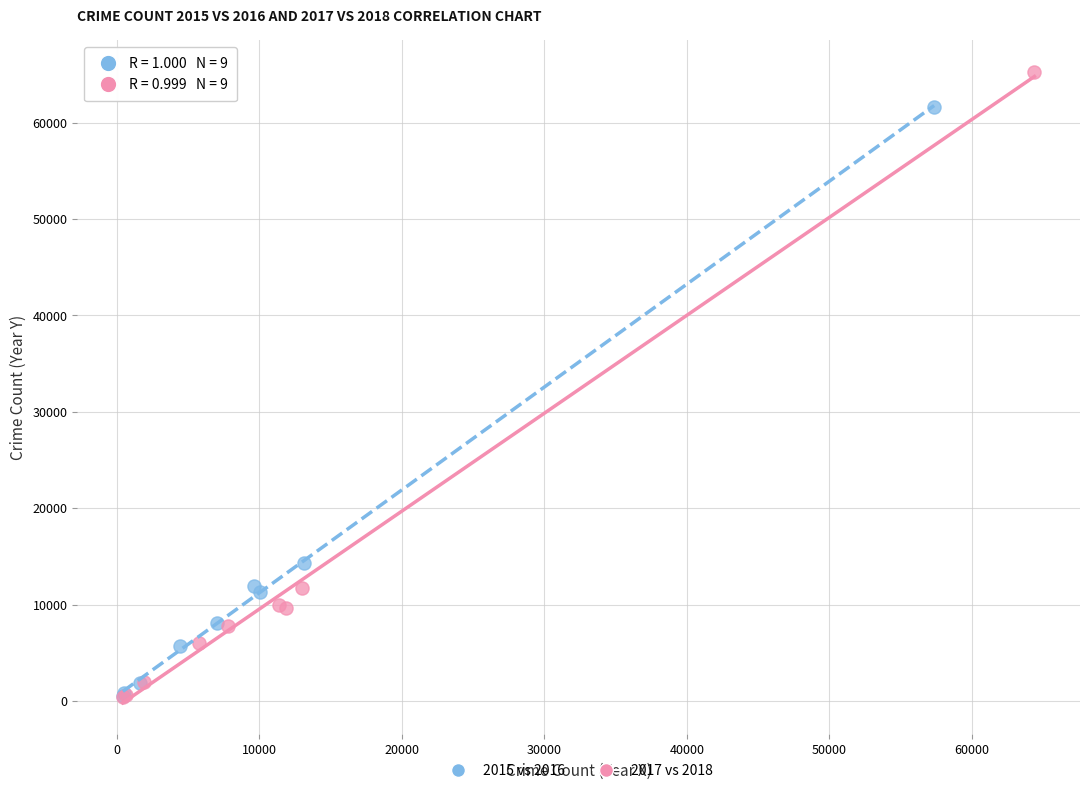

What are all the series names shown in the legend?

2015 vs 2016, 2017 vs 2018